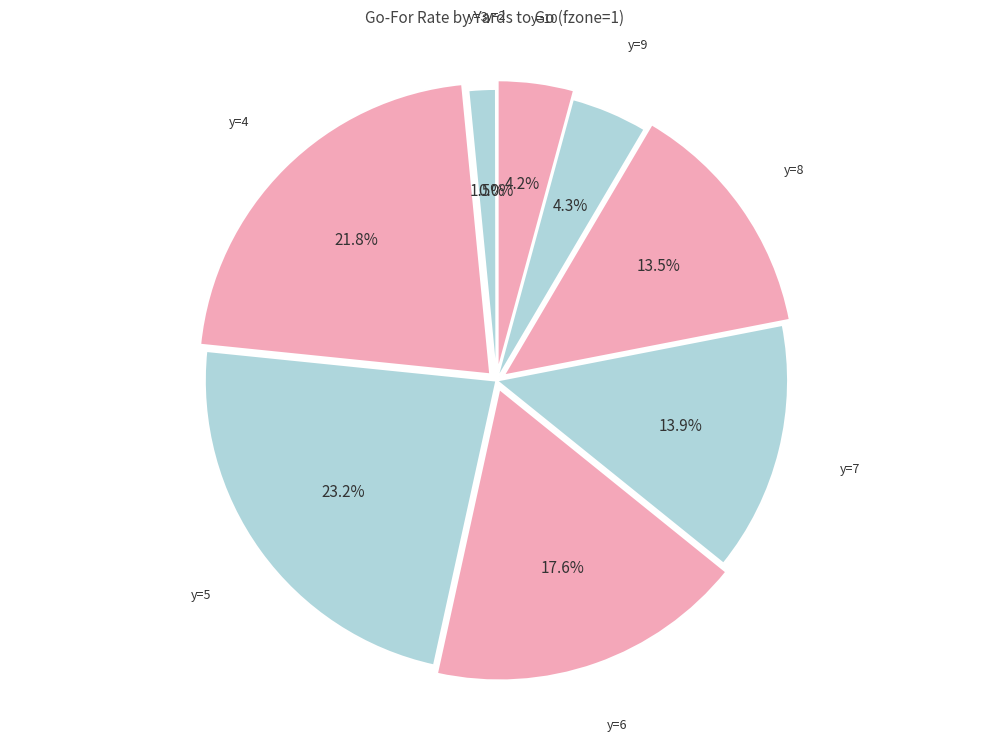

What is the total percentage of y=8 and y=10?

17.7%